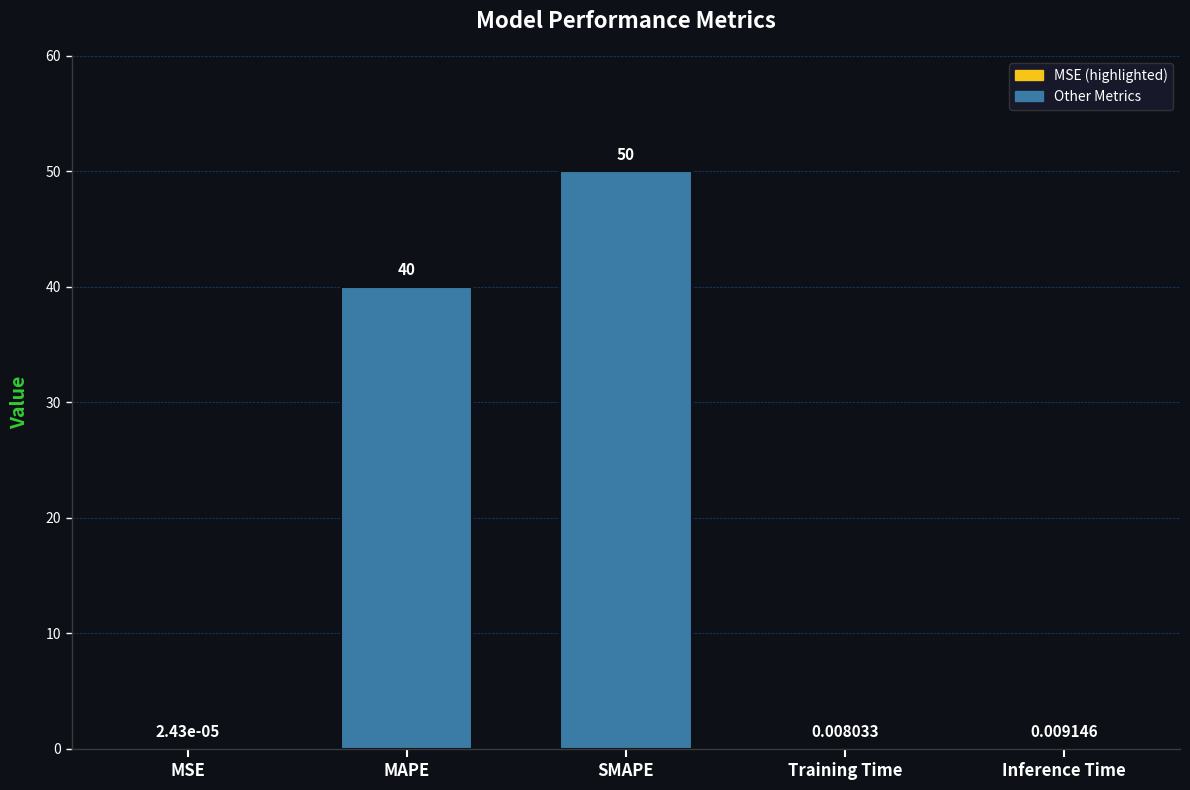

At which label is the value closest to 25?

MAPE